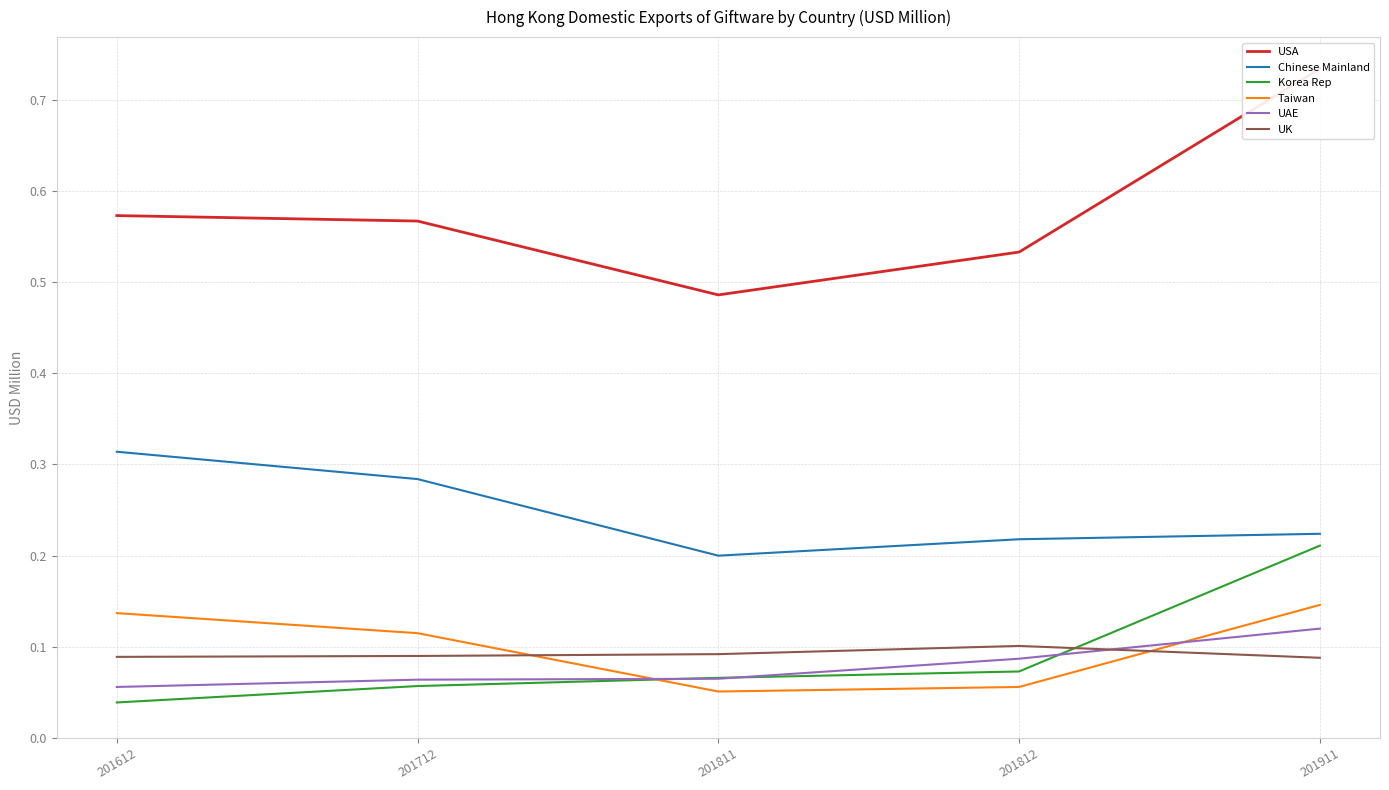

What is the average value of the USA series?

0.6